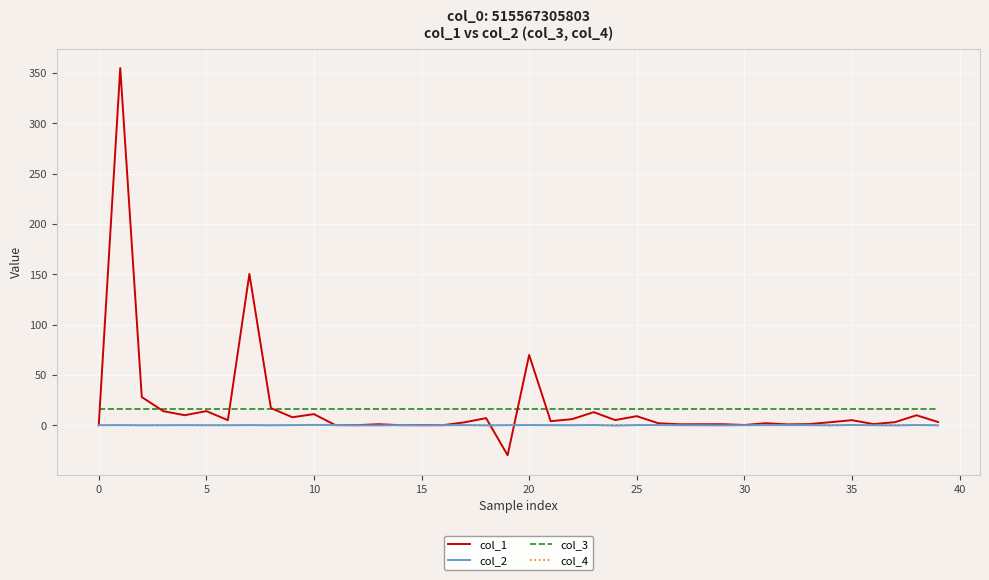

True or false: col_2 and col_3 cross at least once.

False